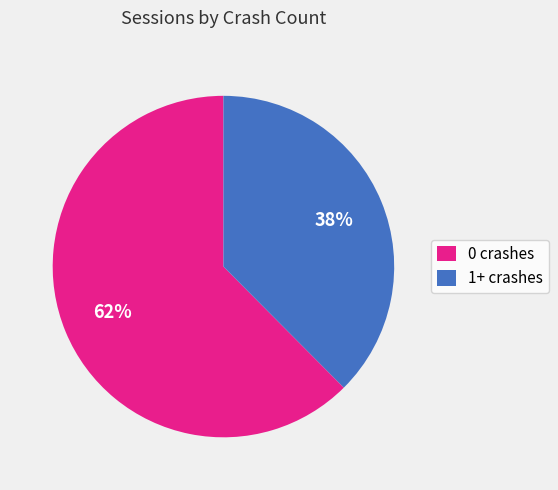

Does any single category account for the majority?

Yes